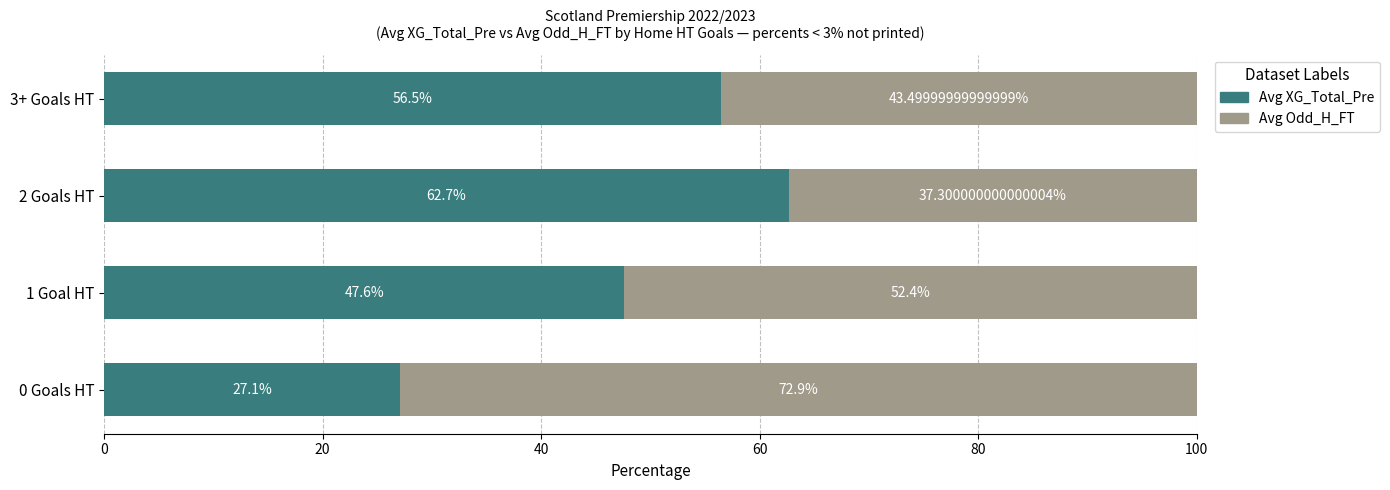

What is the difference between the Avg XG_Total_Pre values at 0 Goals HT and 1 Goal HT?

20.5